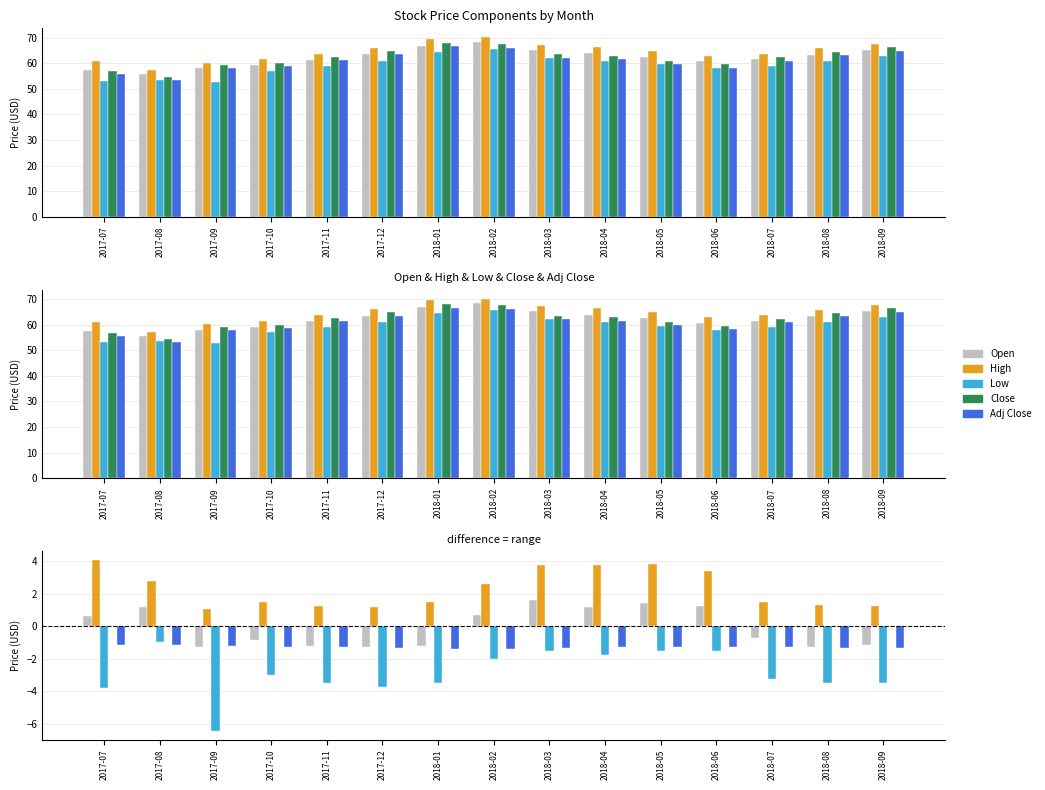

What position from the right is 2017-11?

11